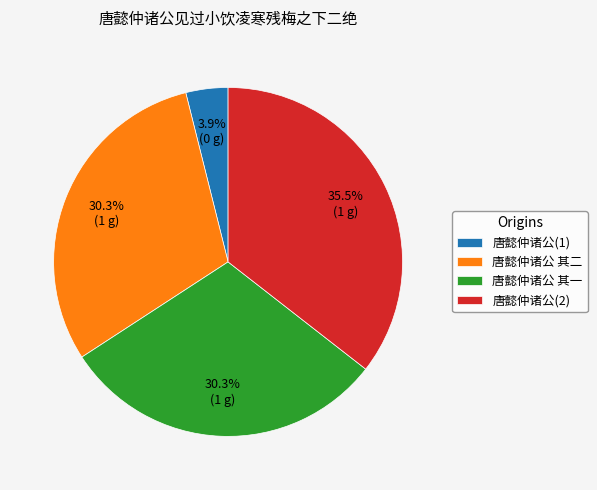

Is there any slice that represents more than half of the pie?

No